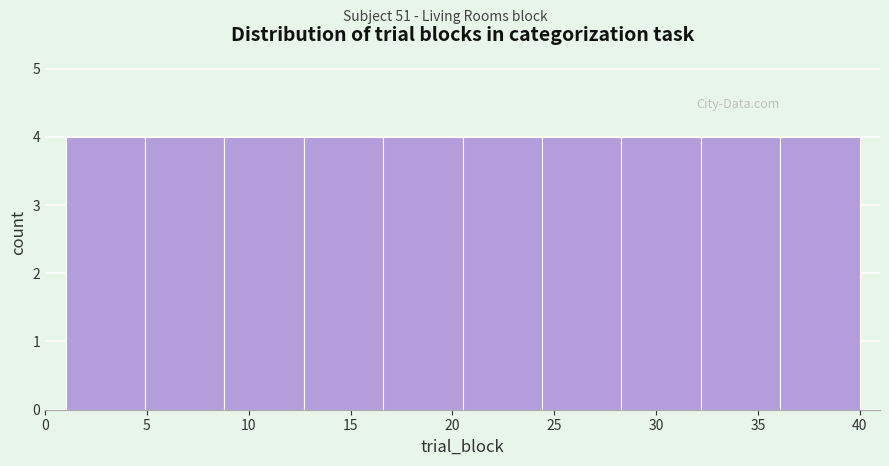

Reading left to right, list every bar in this chart as the range it spans on the x-axis followed by its height. Neither the bar edges nor the heights are printed on the chart, so give them approximately, as read against the axes.

1.0 to 4.9: 4
4.9 to 8.8: 4
8.8 to 12.7: 4
12.7 to 16.6: 4
16.6 to 20.5: 4
20.5 to 24.4: 4
24.4 to 28.3: 4
28.3 to 32.2: 4
32.2 to 36.1: 4
36.1 to 40.0: 4